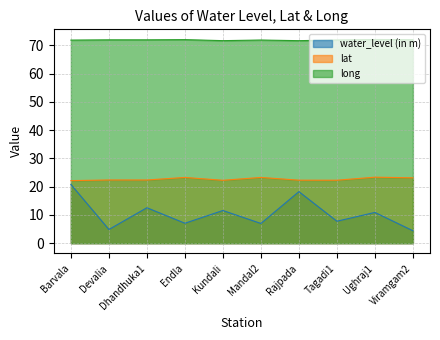

Is the value of water_level (in m) at Devalia greater than the value of lat at Endla?

No